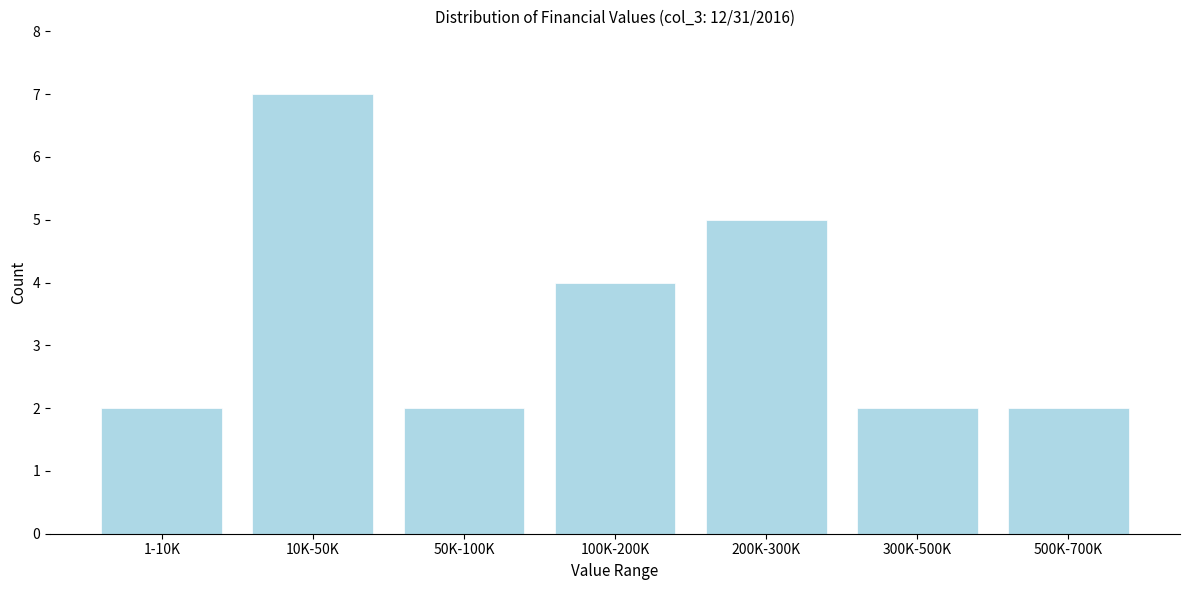

Reading right to left, extract all data points from this chart.

2	2	5	4	2	7	2